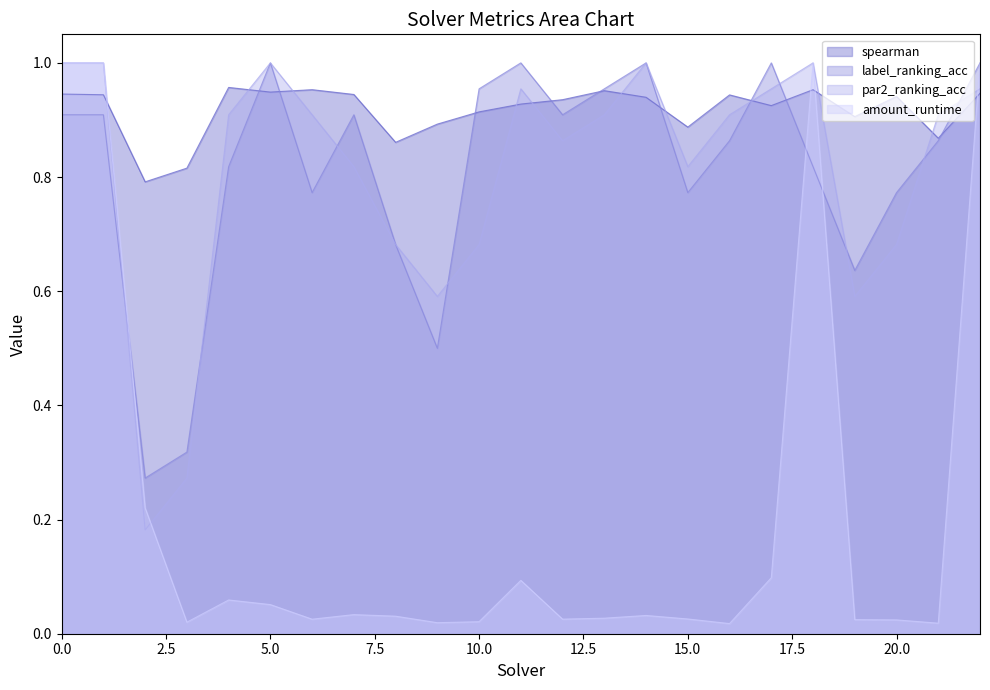

Between 12 and 8, which is larger?

12